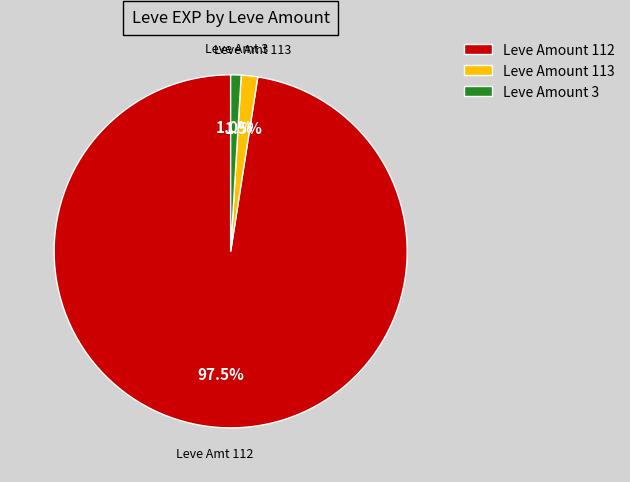

Which has a higher value, Leve Amount 3 or Leve Amount 112?

Leve Amount 112